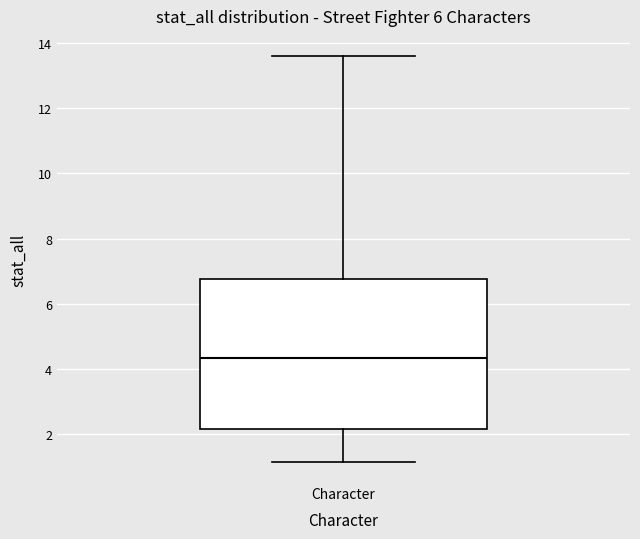

Transcribe this box plot: give where the median line is, the range the box spans, and where the two whiskers end, as read against the y-axis. The values are not printed on the chart, so give them approximately, as read against the axis.

median 4.4, box 2.2 to 6.8, whiskers 1.2 to 13.6